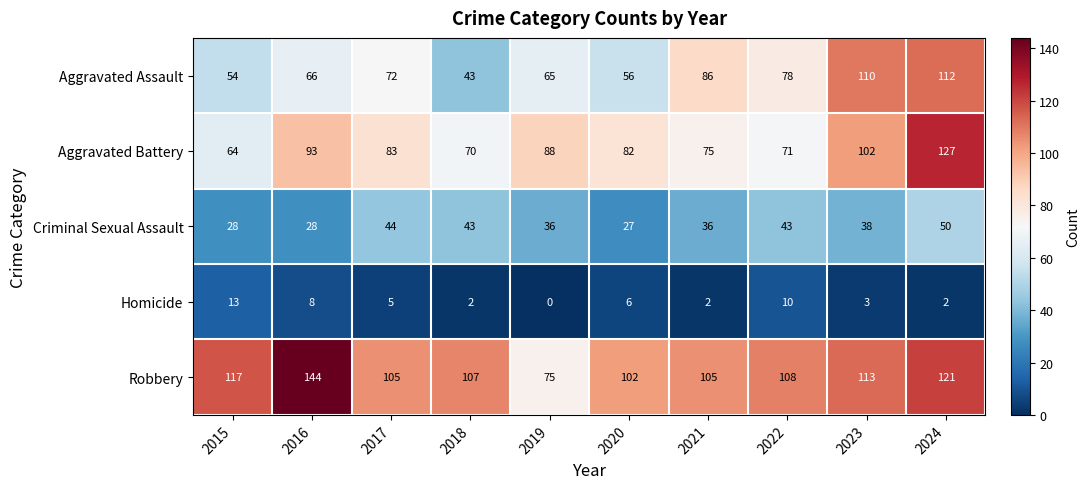

True or false: Homicide has a value of 6 at 2020.

True